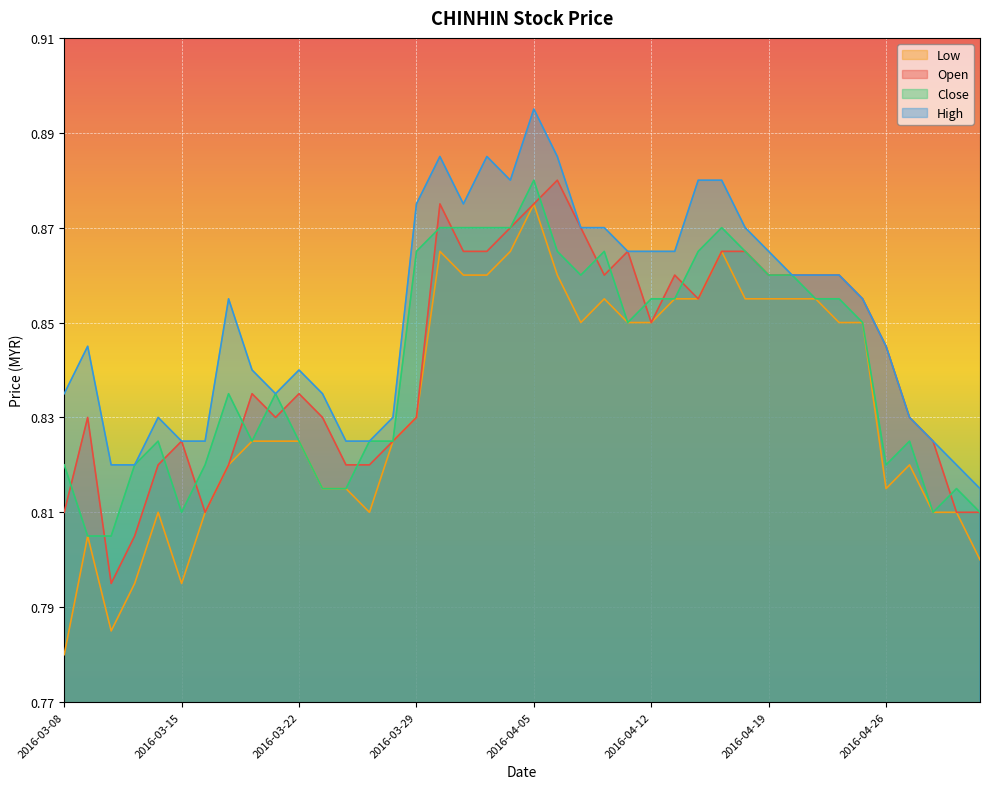

What is the label of the 34th point from the left?

2016-04-22